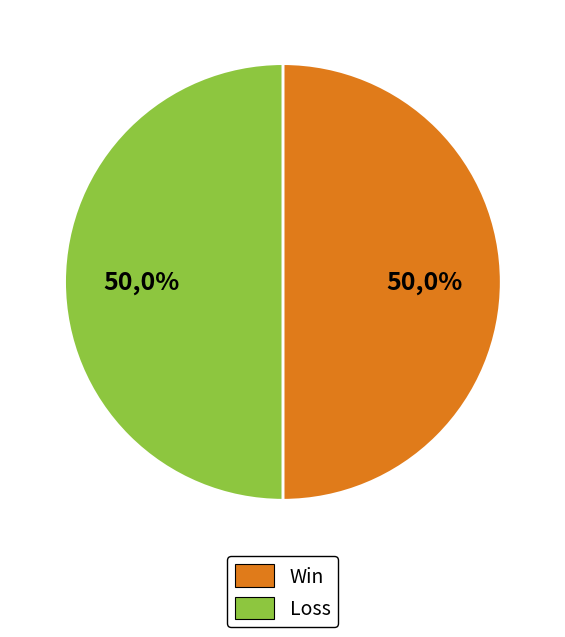

Which series has the largest range (max minus min)?

Win